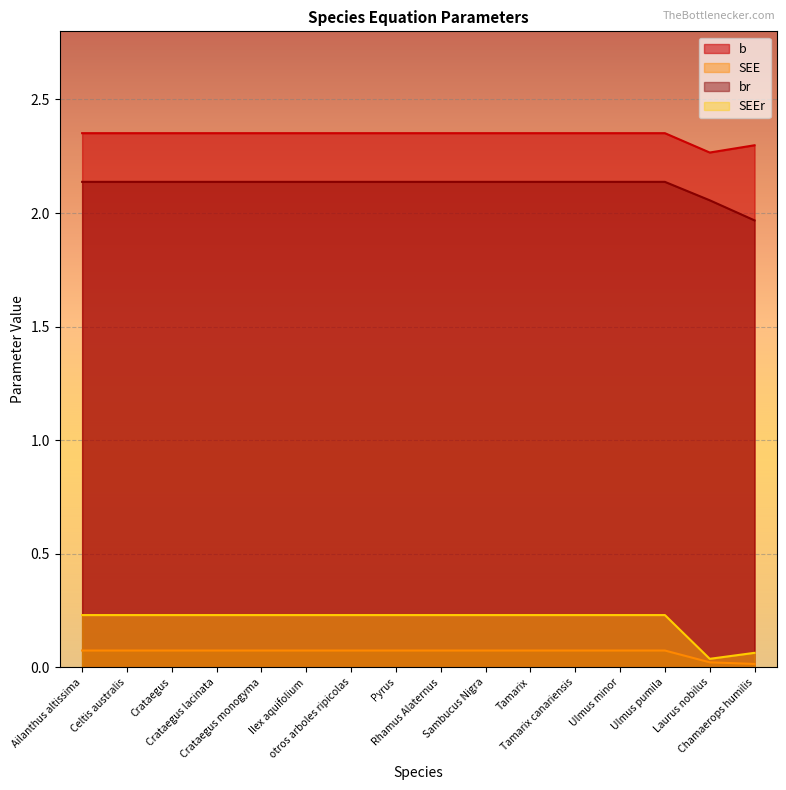

True or false: SEEr and br cross at least once.

False